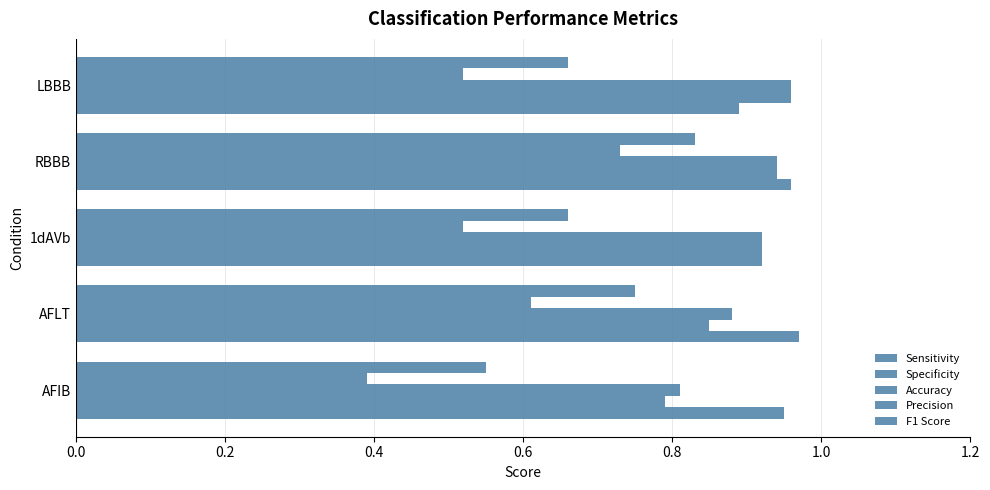

Which series has the widest spread of values?

Precision